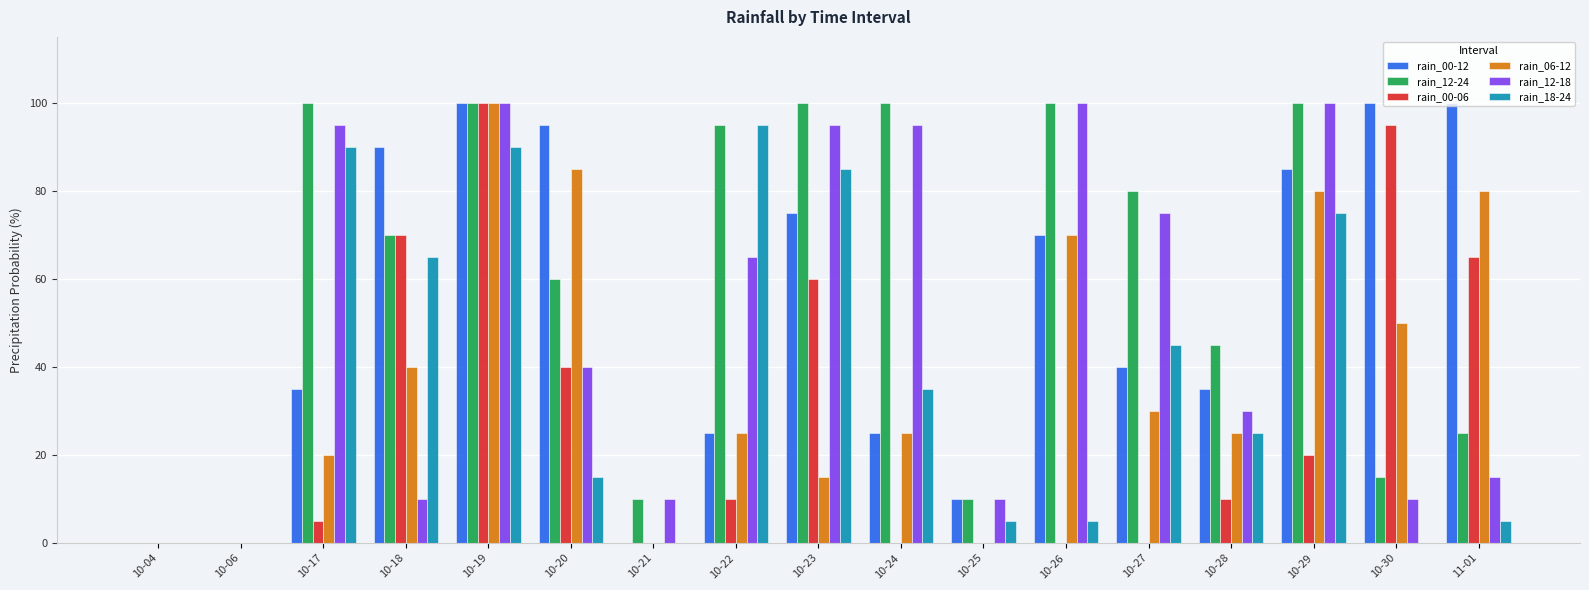

Count the number of data series in this chart.

6